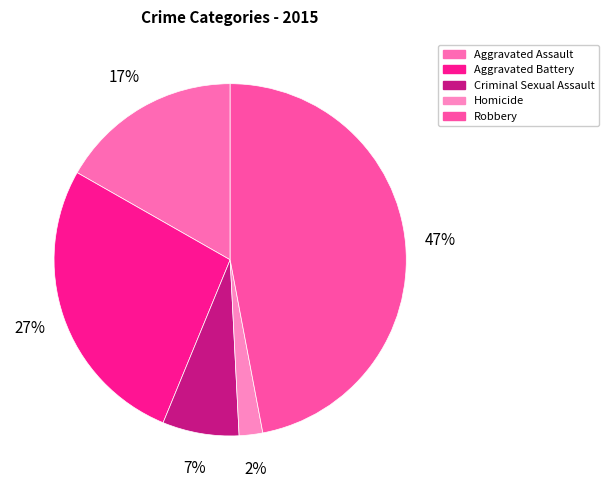

True or false: Aggravated Battery accounts for 27% of the total.

True